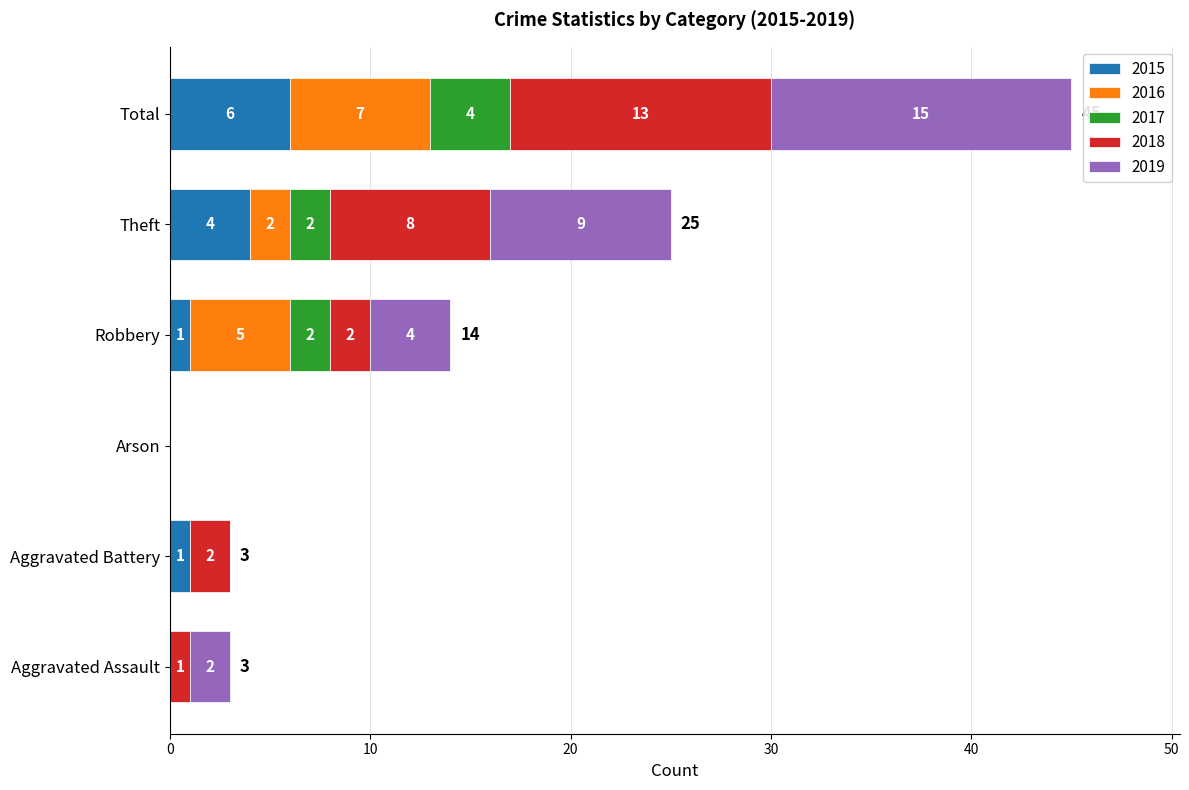

What is the sum of all 2015 values?

12